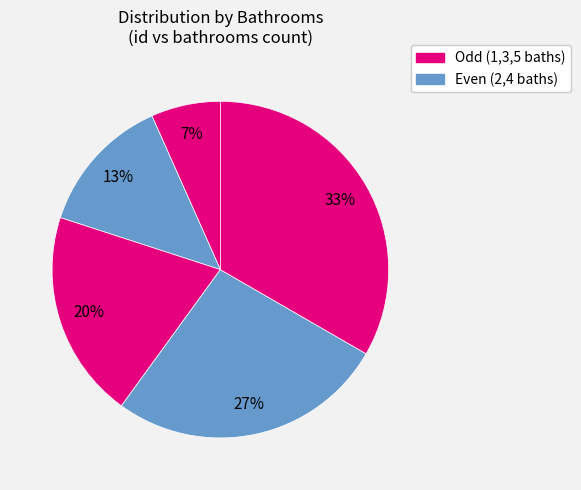

How many segments does this pie chart have?

5